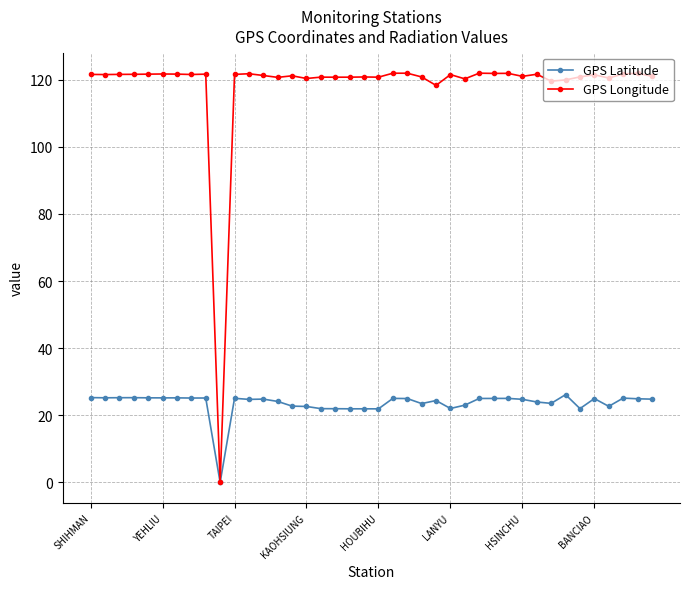

Which series has the largest total across all categories?

GPS Longitude